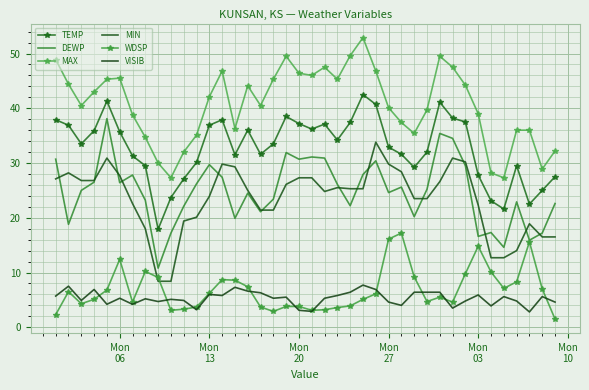

True or false: TEMP and DEWP intersect in this chart.

False